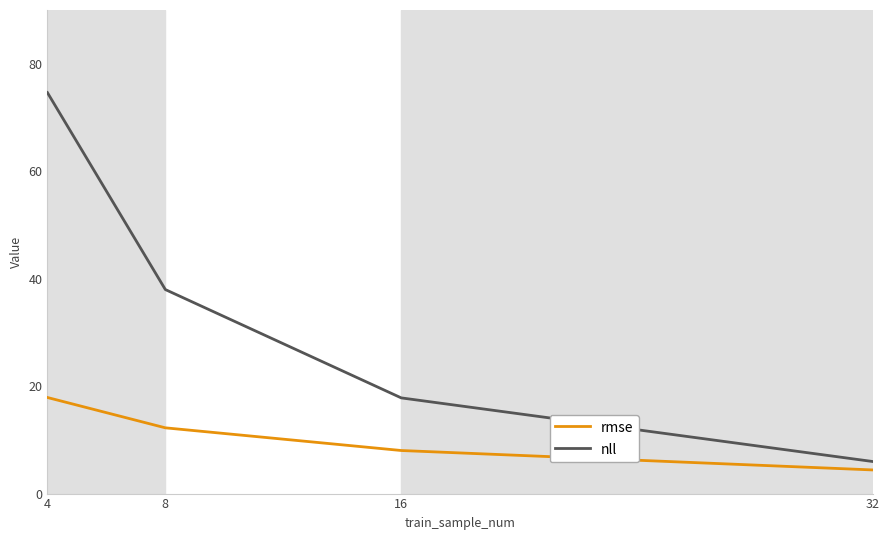

True or false: nll and rmse intersect in this chart.

False